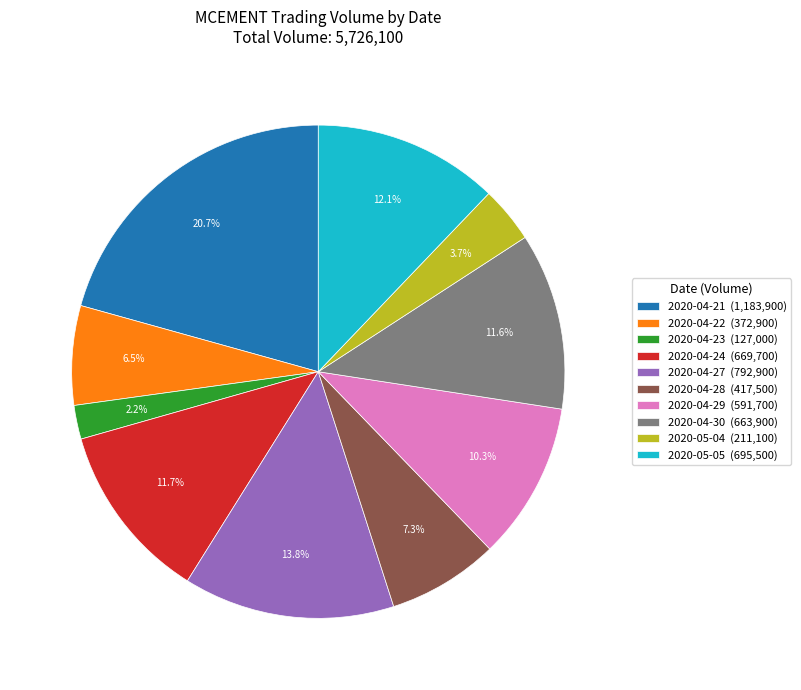

Does any single category account for the majority?

No